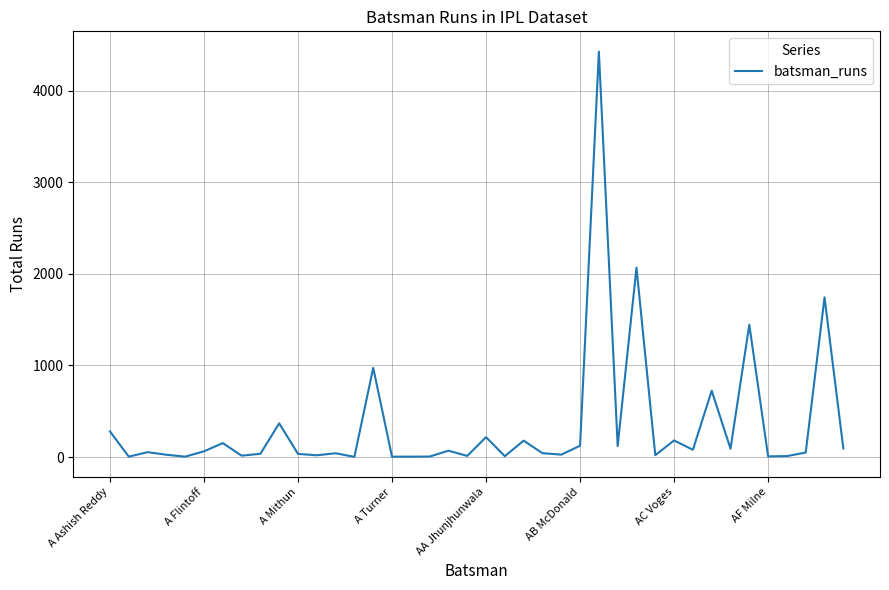

What is the greatest value displayed?

4428